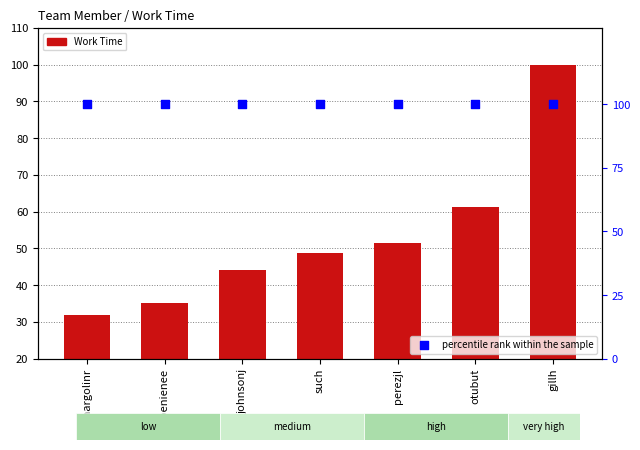

Which series has the largest total across all categories?

percentile rank within the sample